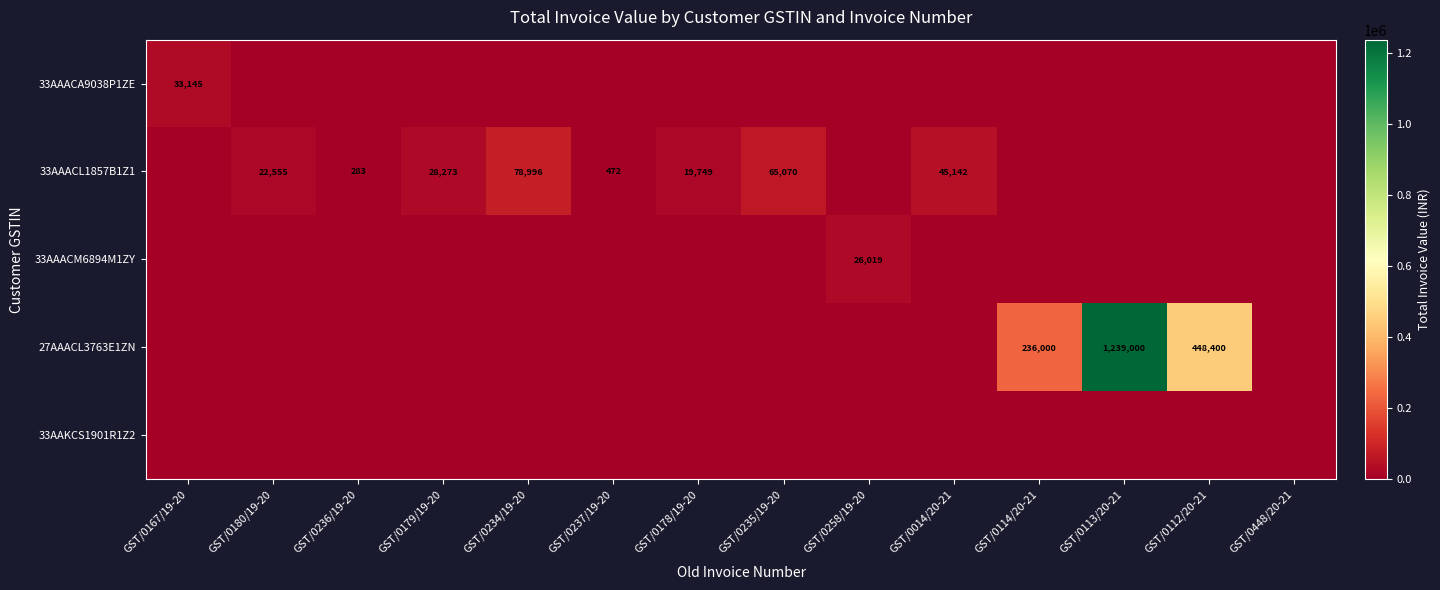

Is it true that 33AAACL1857B1Z1 equals 43042 at GST/0234/19-20?

False